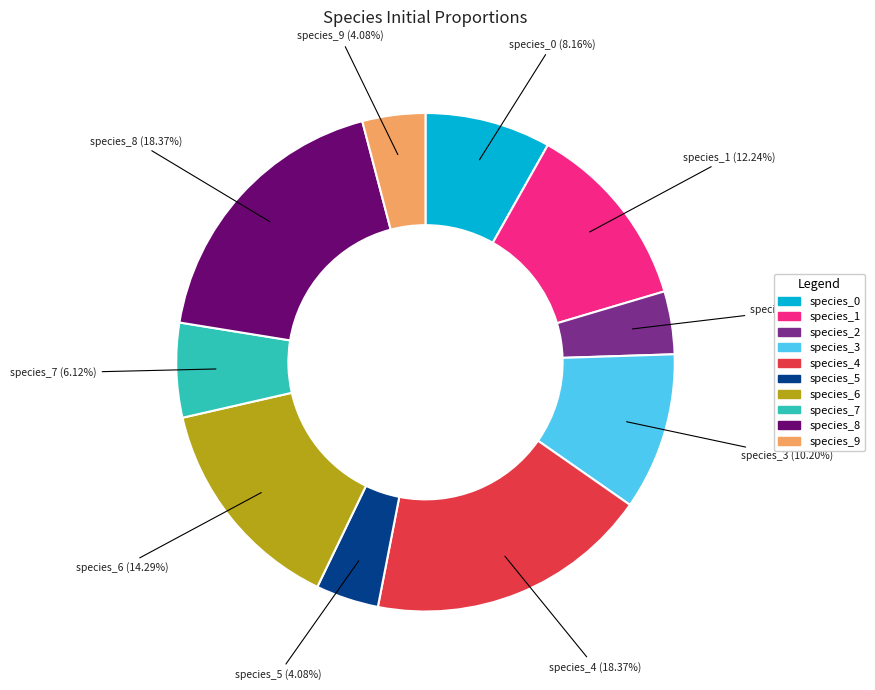

To the nearest percent, what percentage of the pie is species_9?

4%